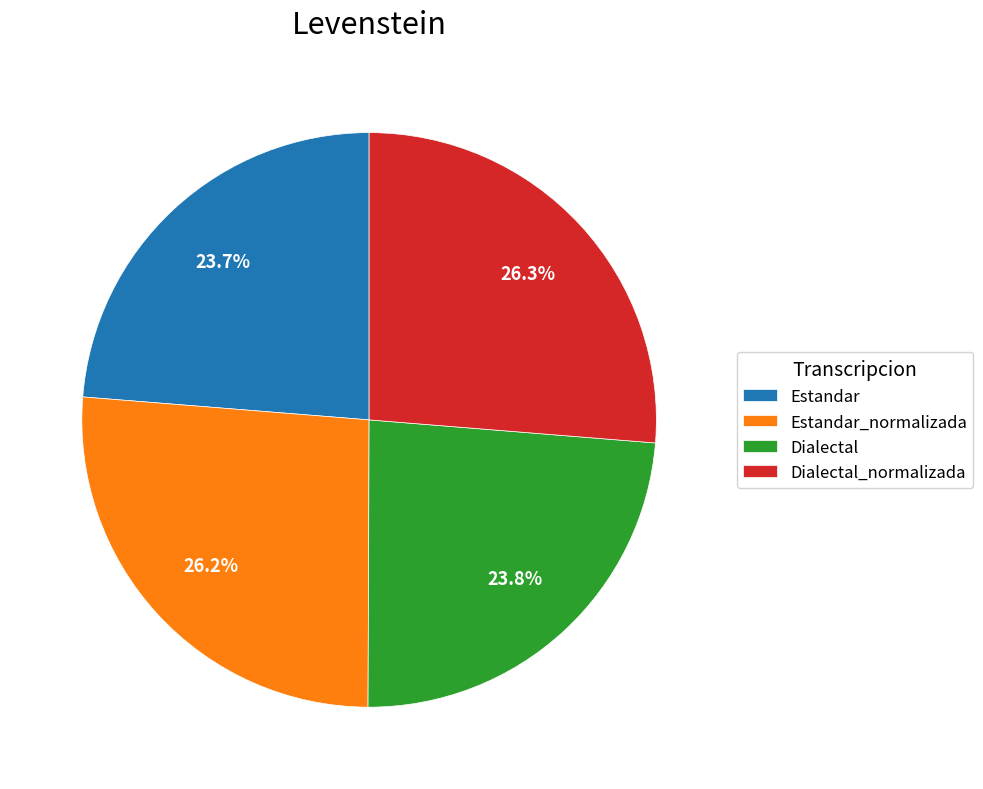

Approximately how many times larger is the value at Estandar_normalizada compared to Dialectal?

1.1